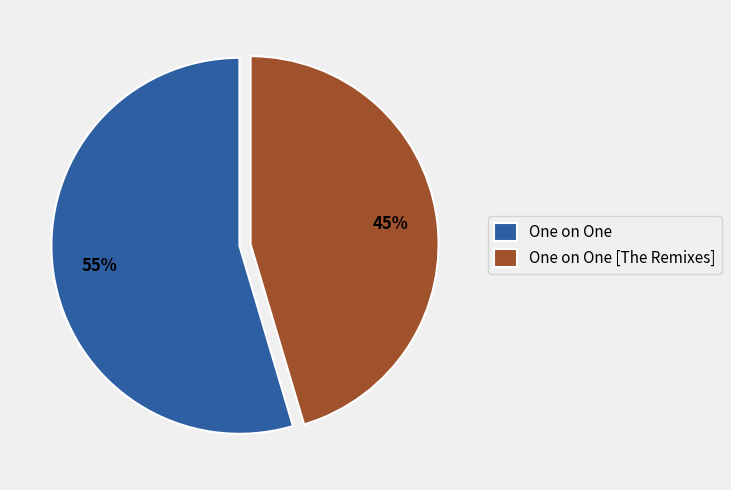

Rank the categories by value from lowest to highest.

One on One [The Remixes], One on One